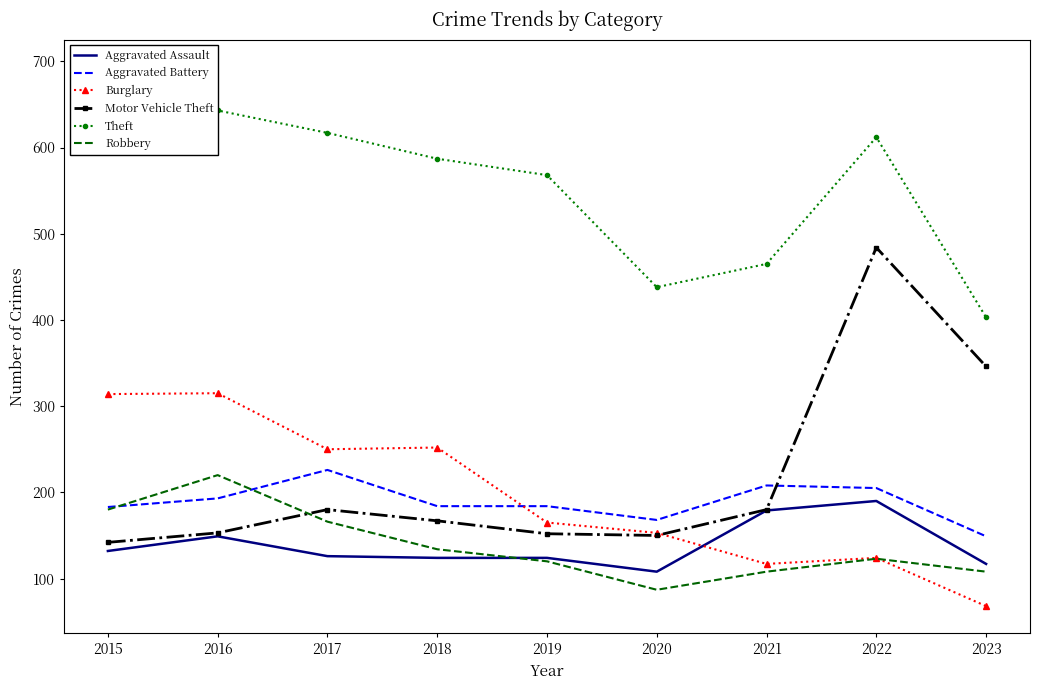

What is the spread (max minus min) of values at 2015?

562